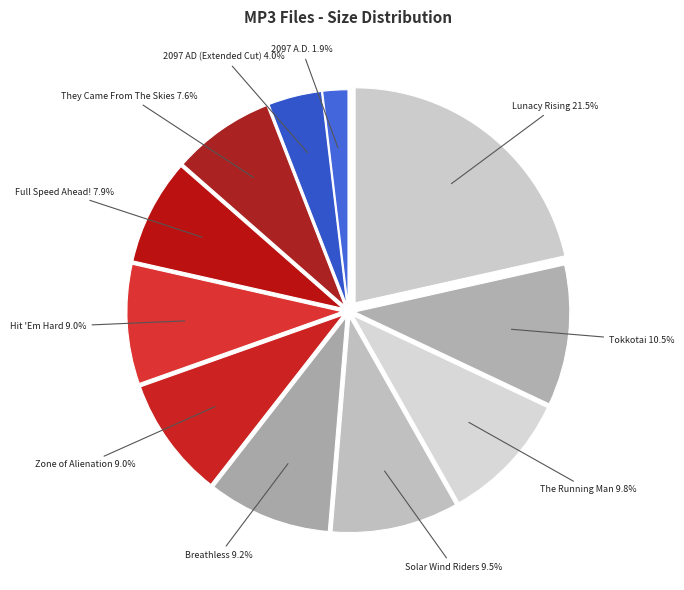

How many slices are in this pie chart?

11